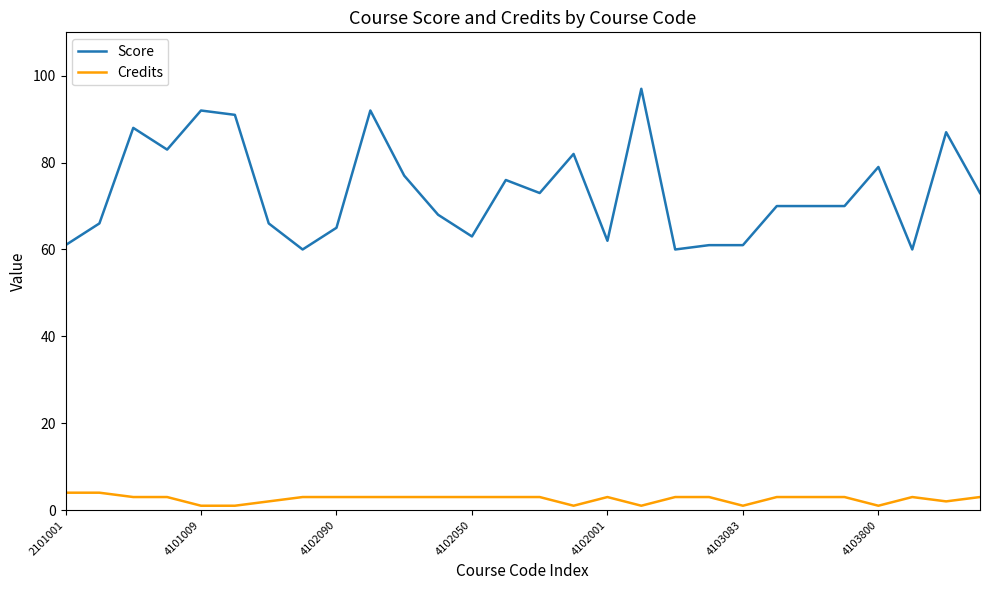

Reading left to right, extract all data points from this chart.

Score: 61	66	88	83	92	91	66	60	65	92	77	68	63	76	73	82	62	97	60	61	61	70	70	70	79	60	87	73
Credits: 4	4	3	3	1	1	2	3	3	3	3	3	3	3	3	1	3	1	3	3	1	3	3	3	1	3	2	3